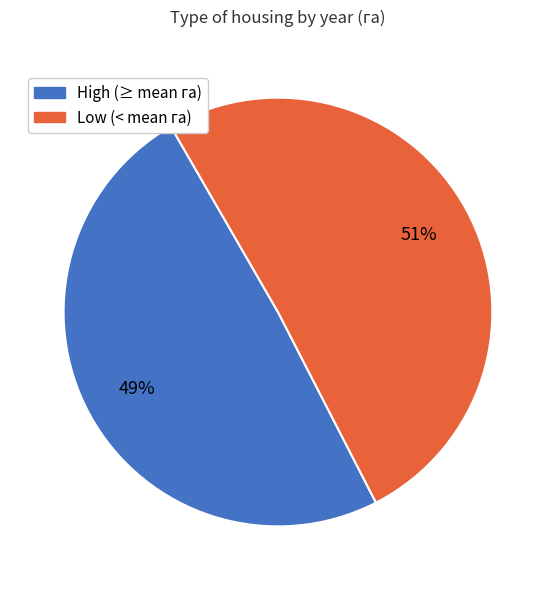

To the nearest percent, what is the average slice percentage?

50%